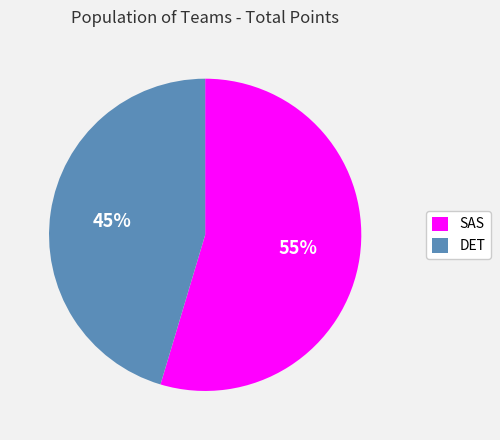

To the nearest percent, what is the average slice percentage?

50%